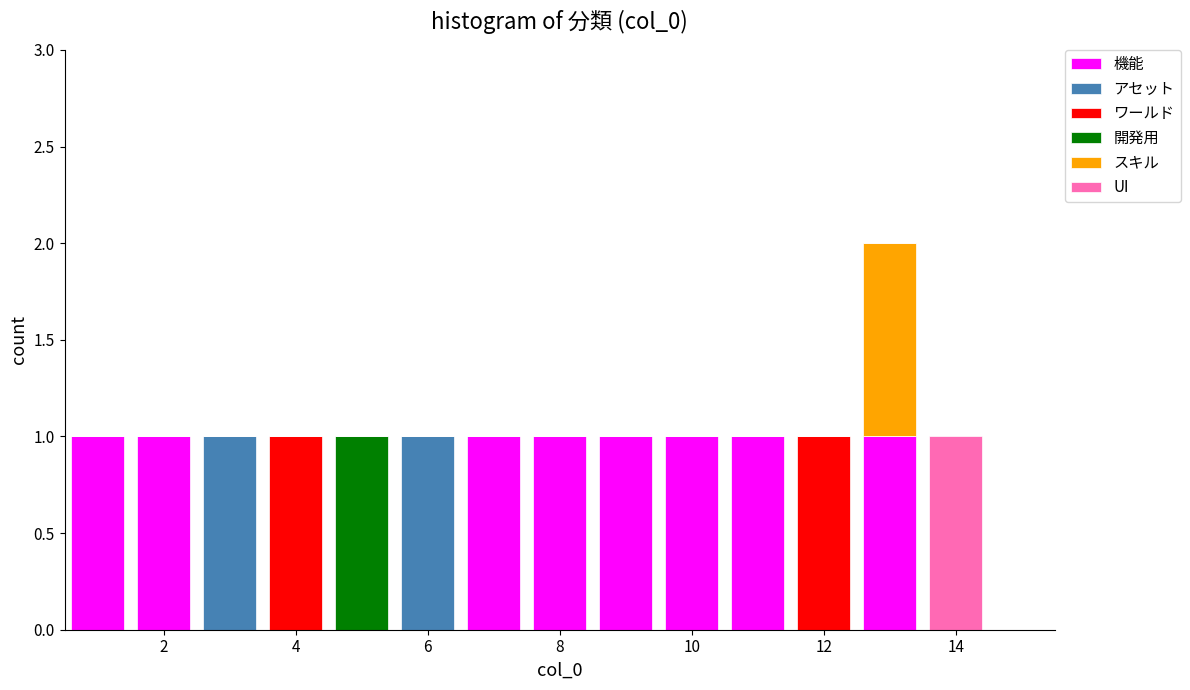

What is the total height of the stacked bar covering 6.5 to 7.5 on the x-axis? Neither the bar edges nor the heights are printed on the chart, so give them approximately, as read against the axes.

1